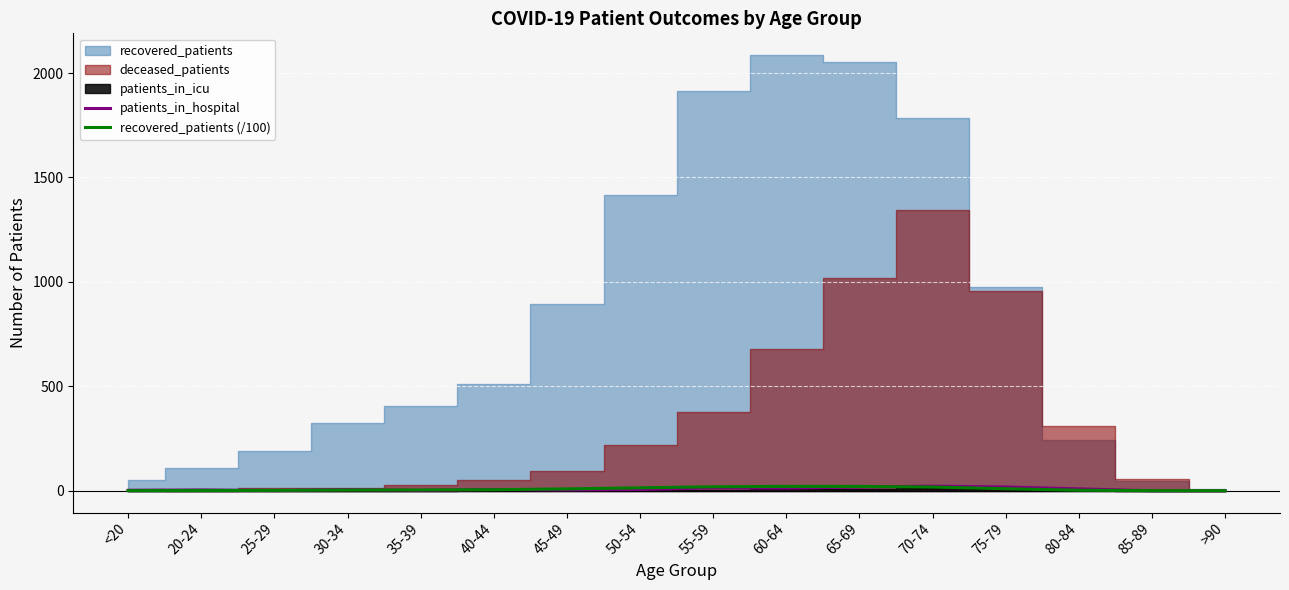

Which has a higher value, 75-79 or 60-64?

75-79